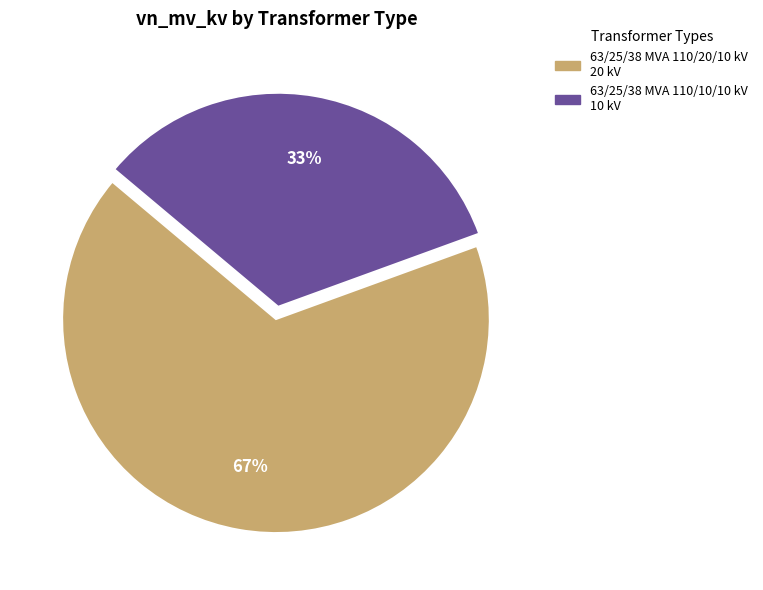

Which has a higher value, 63/25/38 MVA 110/20/10 kV or 63/25/38 MVA 110/10/10 kV?

63/25/38 MVA 110/20/10 kV